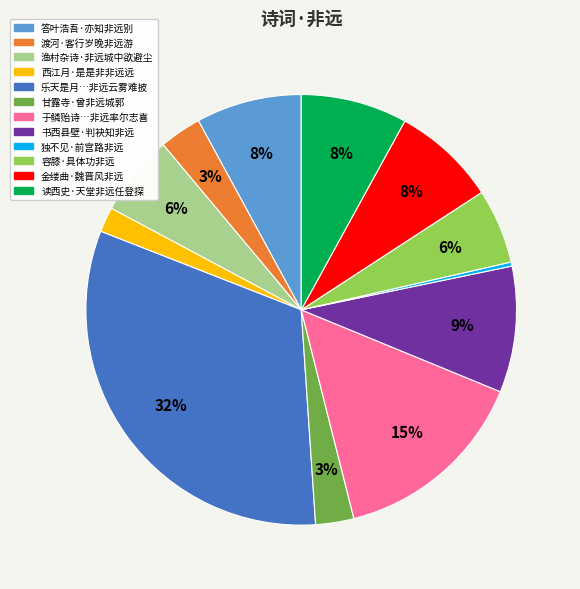

What is the smallest slice in the pie chart?

独不见·前宫路非远